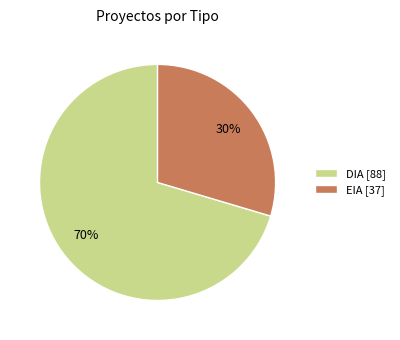

Combined, do DIA and EIA account for over 50%?

Yes